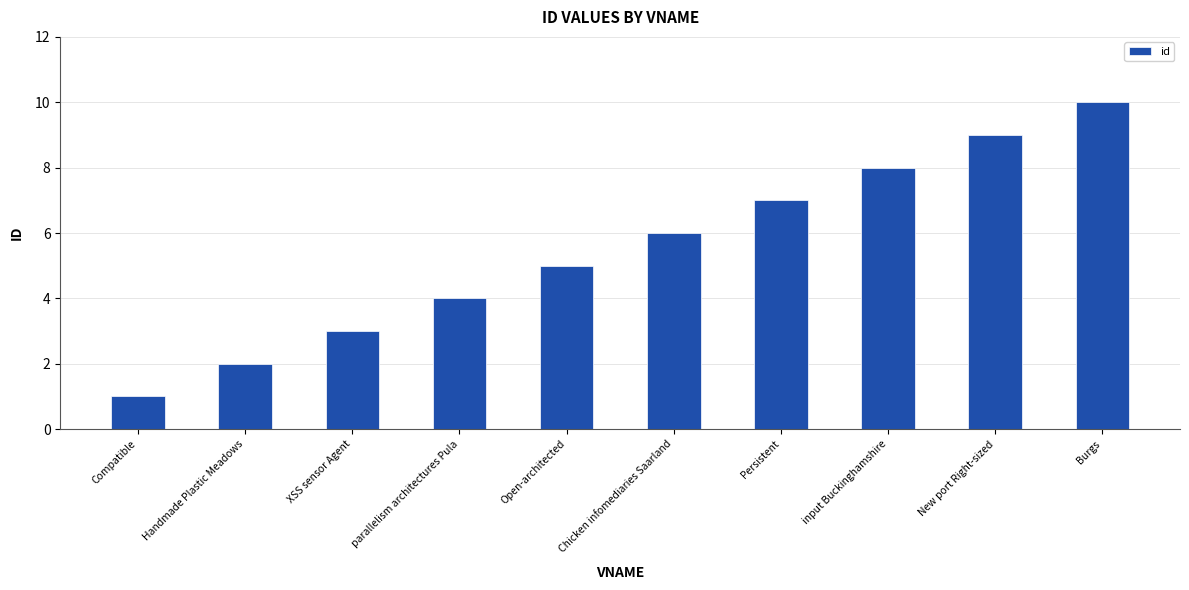

Are the bars horizontal?

No